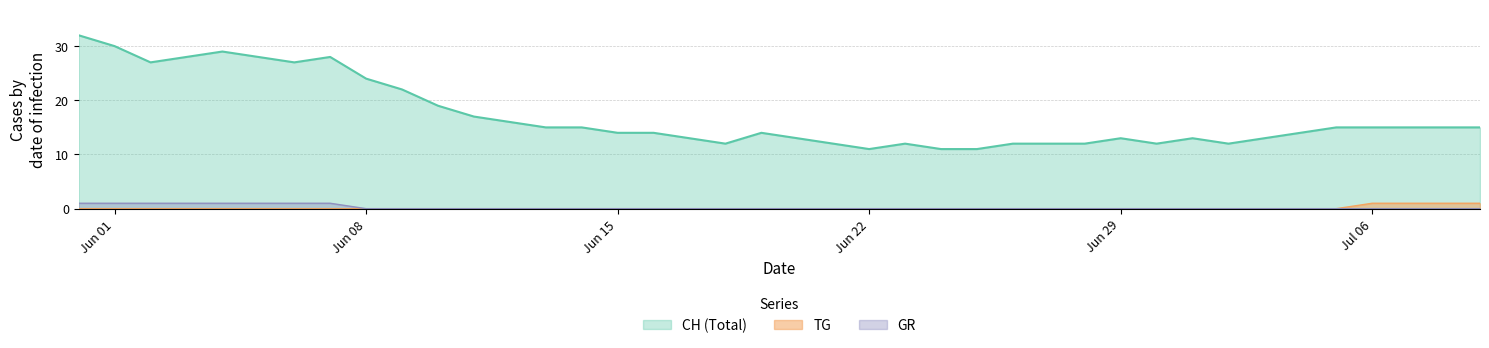

Which series has the largest range (max minus min)?

CH (Total)